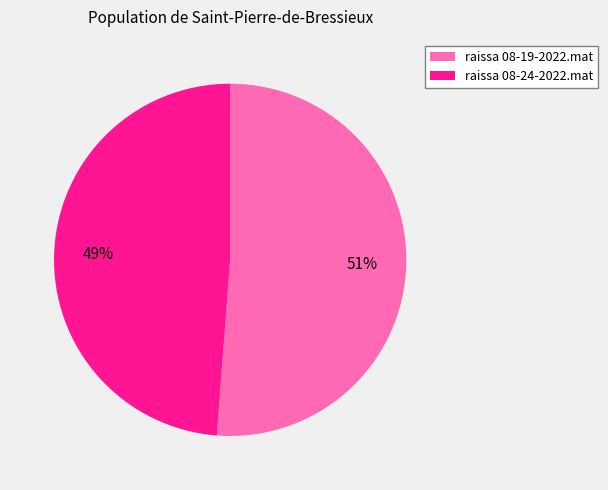

What is the largest slice in the pie chart?

raissa 08-19-2022.mat